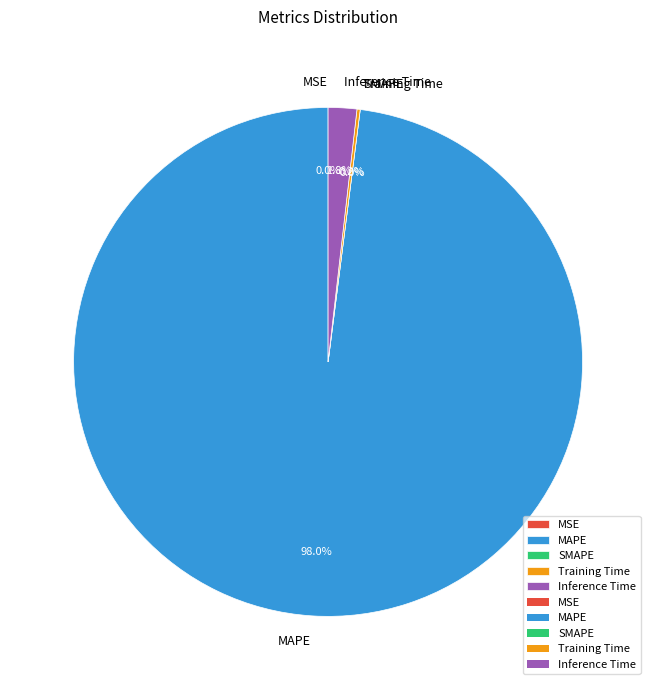

Do MSE and Training Time together represent more than half of the pie?

No